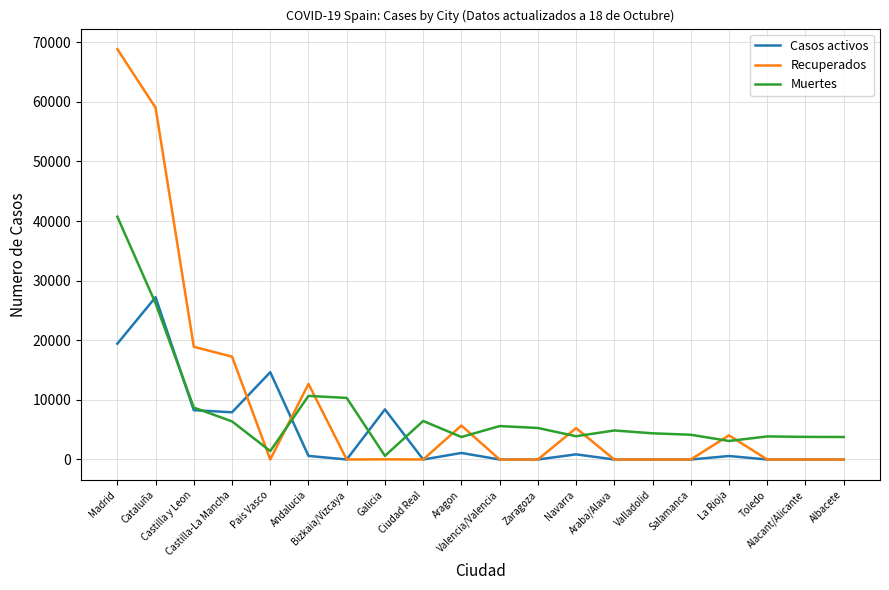

True or false: Casos activos has a value of 10685 at Albacete.

False